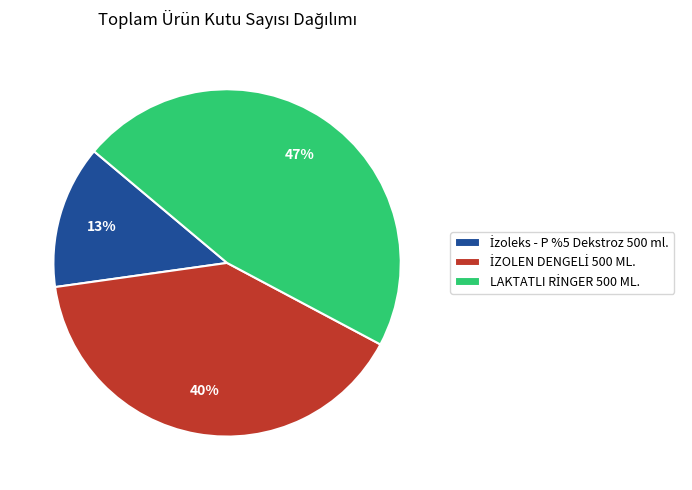

Does any single category account for the majority?

No